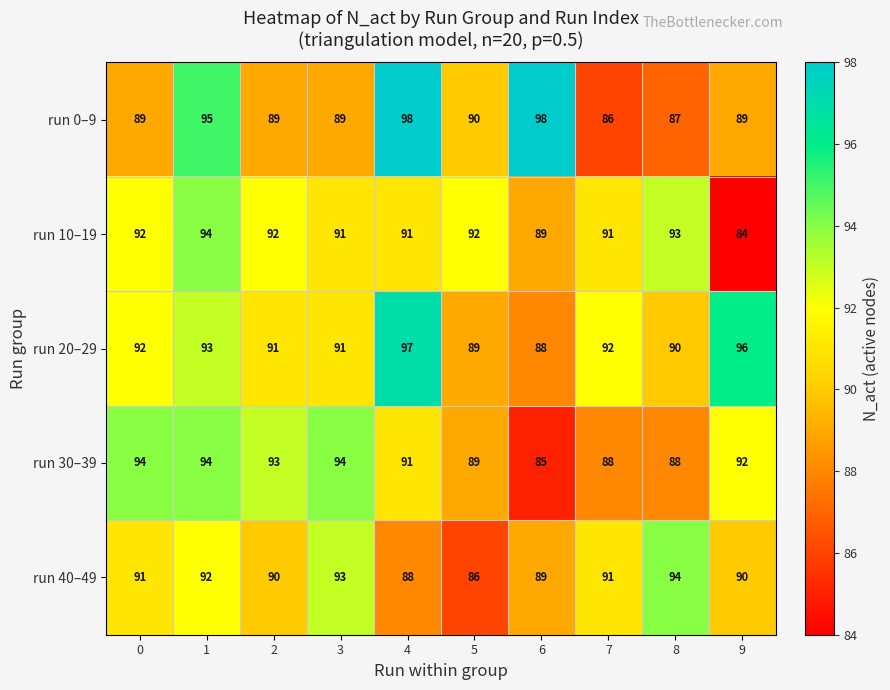

Count the run 40–49 values in the range 89 to 92.

6